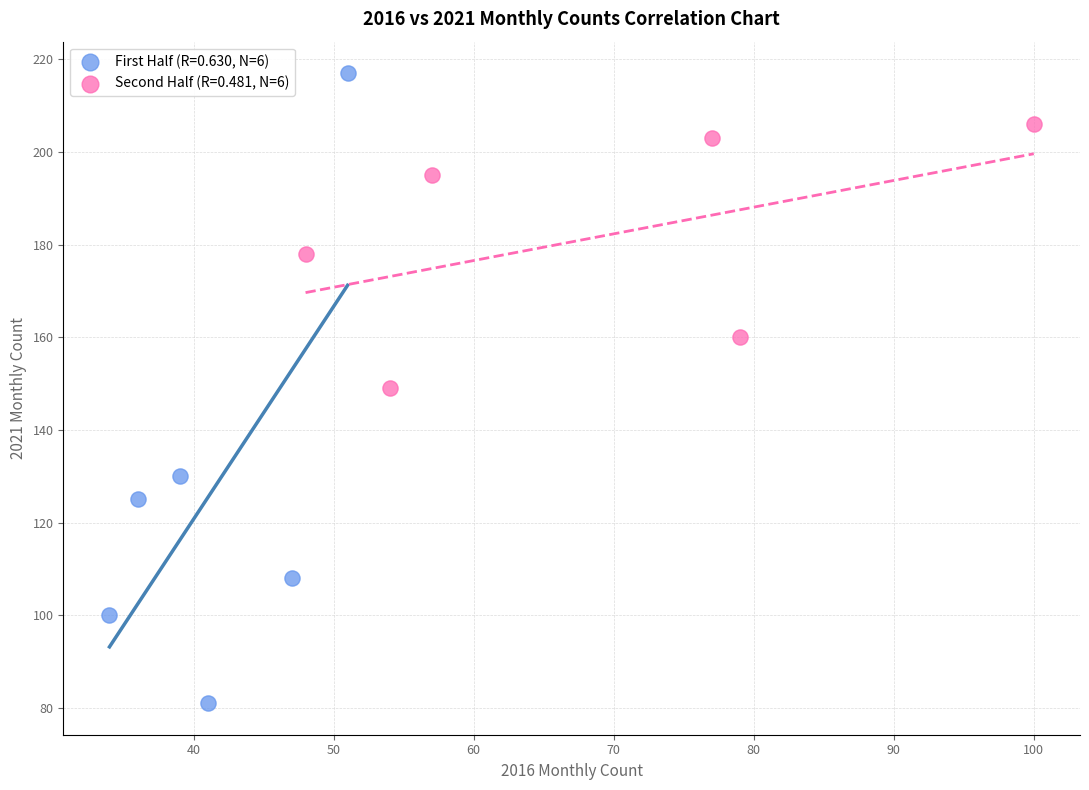

Which series has the largest Y range (max minus min)?

First Half (R=0.630, N=6)